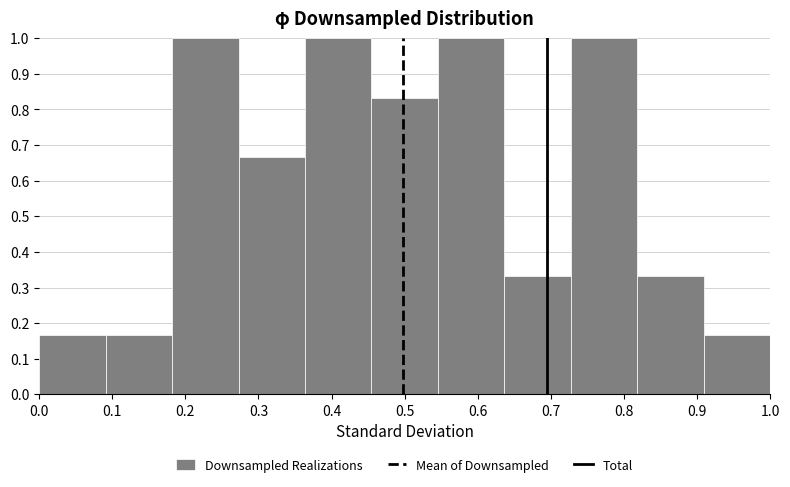

What is the height of the bar covering 0.27 to 0.36 on the x-axis? Neither the bar edges nor the heights are printed on the chart, so give them approximately, as read against the axes.

0.67